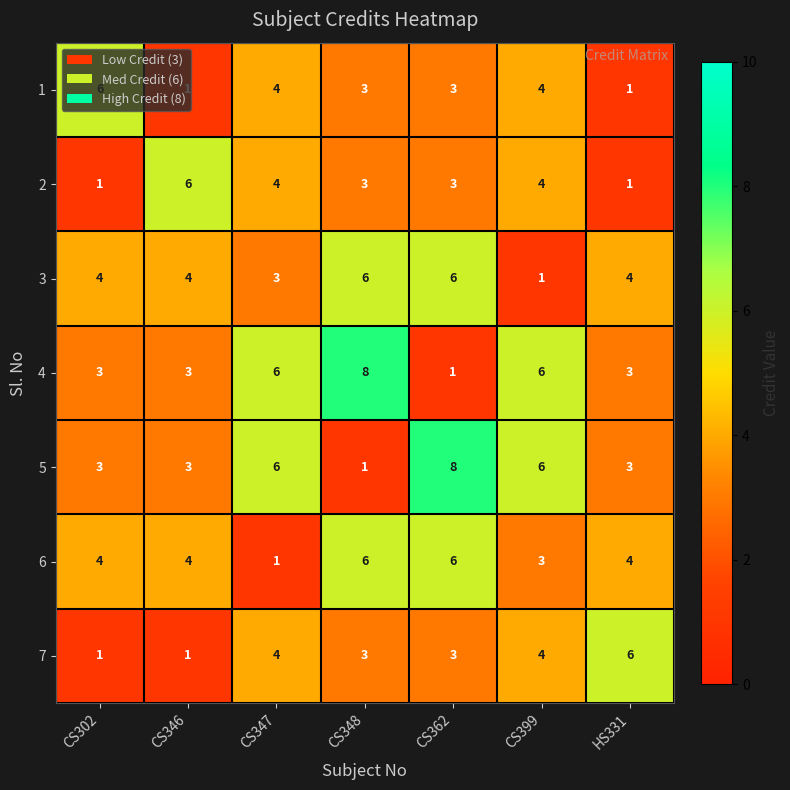

Read the 6 value at CS302.

4